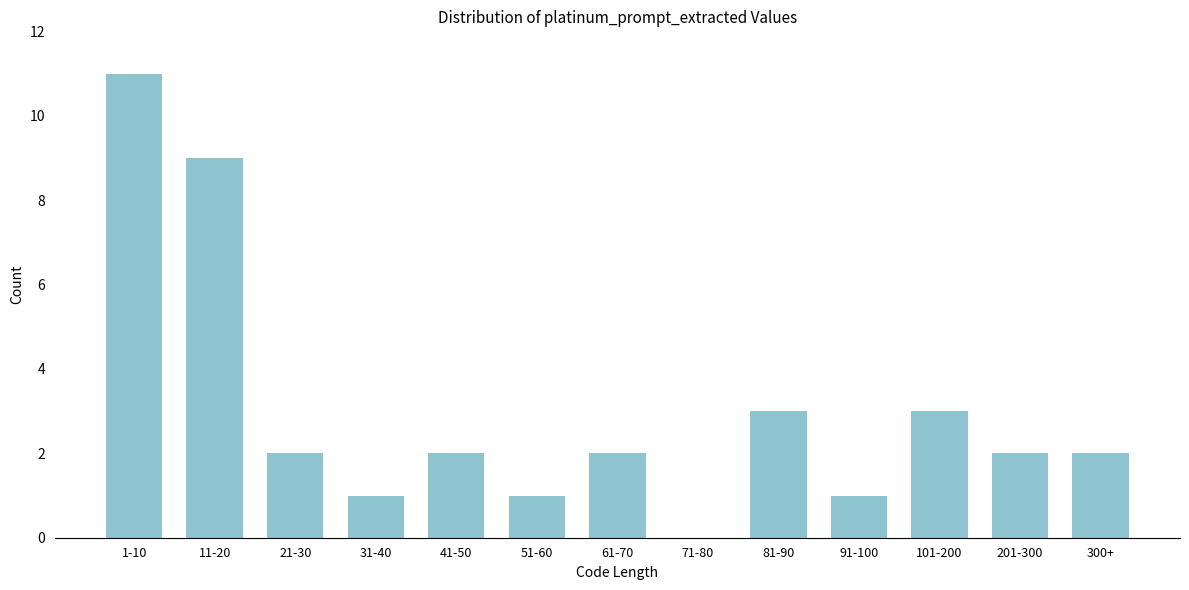

Reading right to left, extract all data points from this chart.

300+=2	201-300=2	101-200=3	91-100=1	81-90=3	71-80=0	61-70=2	51-60=1	41-50=2	31-40=1	21-30=2	11-20=9	1-10=11